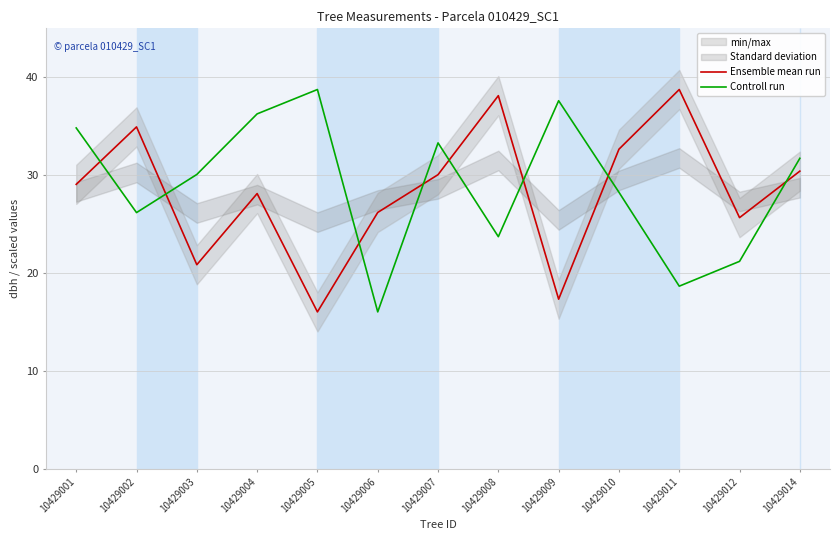

Reading left to right, extract all data points from this chart.

Ensemble mean run: 29.1	34.9	20.9	28.1	16.0	26.2	30.1	38.1	17.3	32.6	38.8	25.7	30.4
Controll run: 34.8	26.2	30.1	36.3	38.8	16.0	33.3	23.7	37.6	28.3	18.7	21.2	31.7